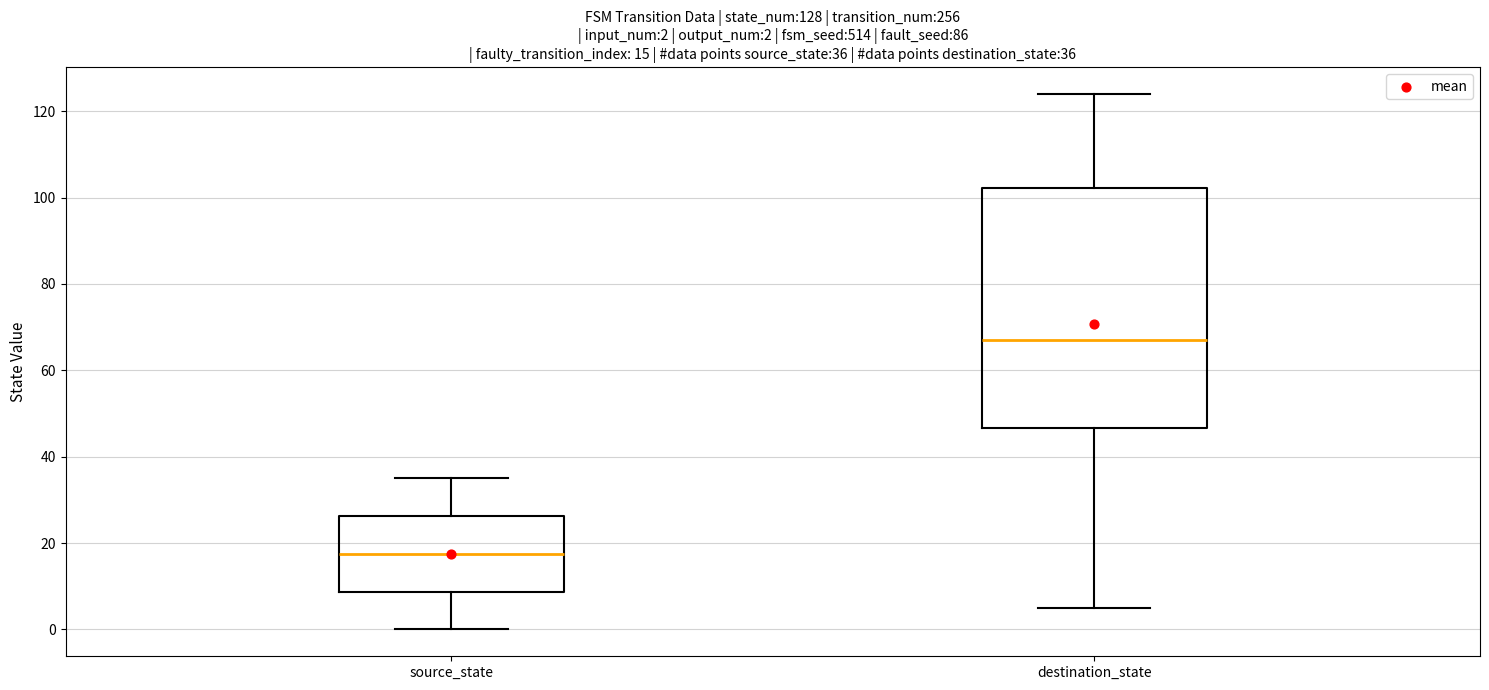

Comparing the boxes themselves (not the whiskers), which one is the tallest?

destination_state